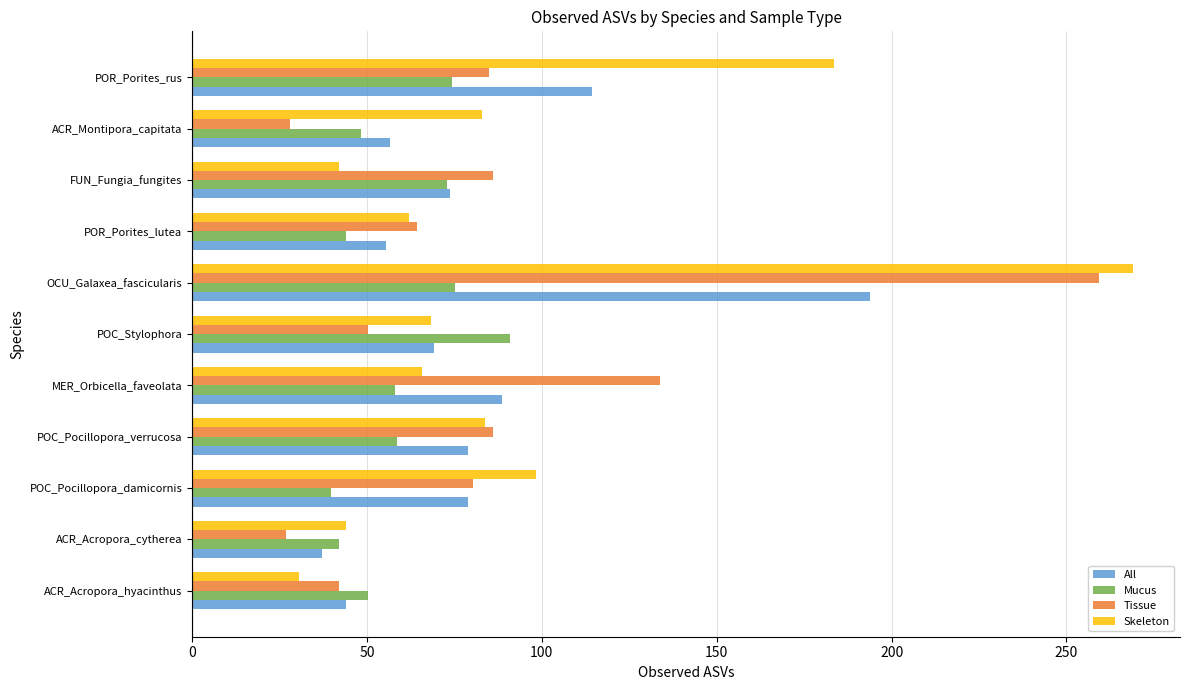

What is the difference between the maximum and minimum values in the All series?

156.4